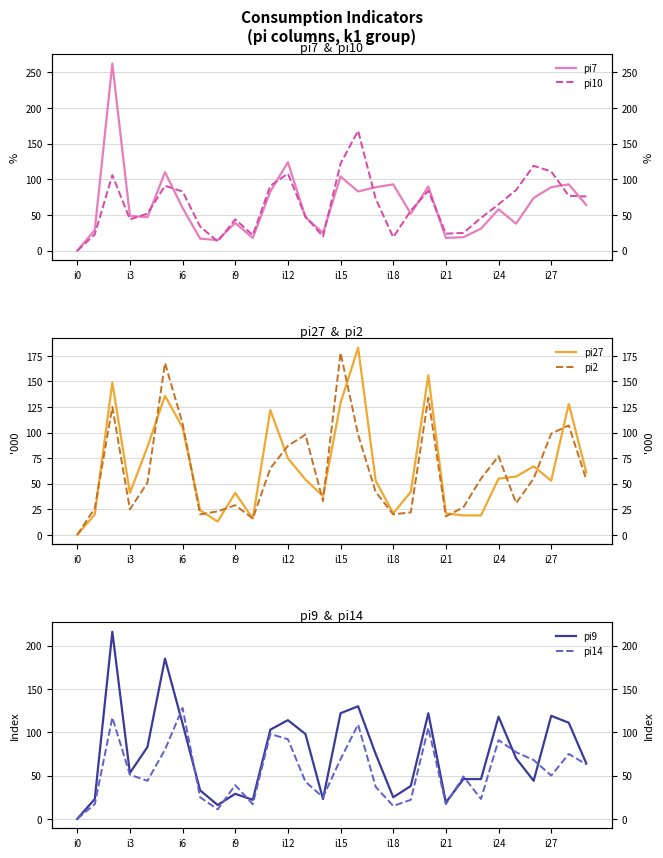

What is the greatest value displayed?

262